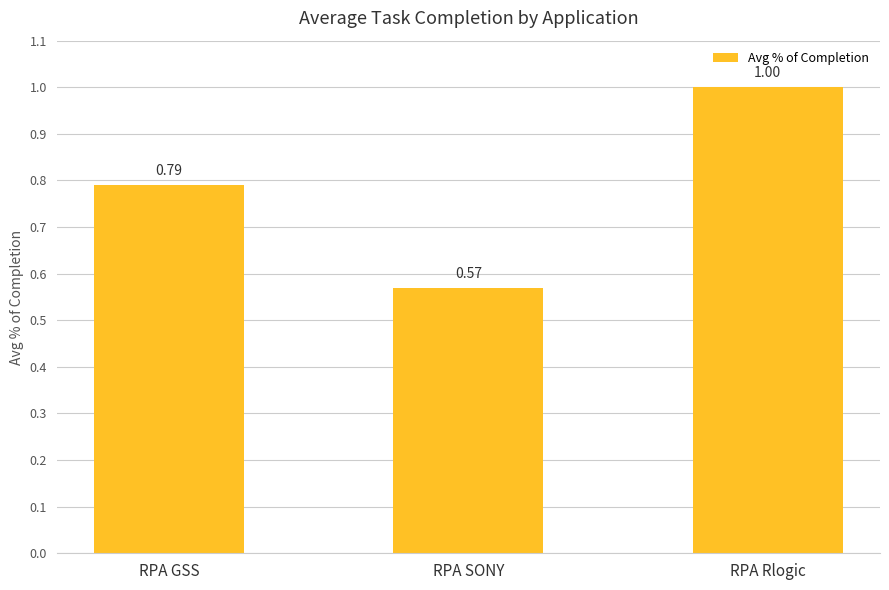

Between RPA Rlogic and RPA GSS, which is larger?

RPA Rlogic